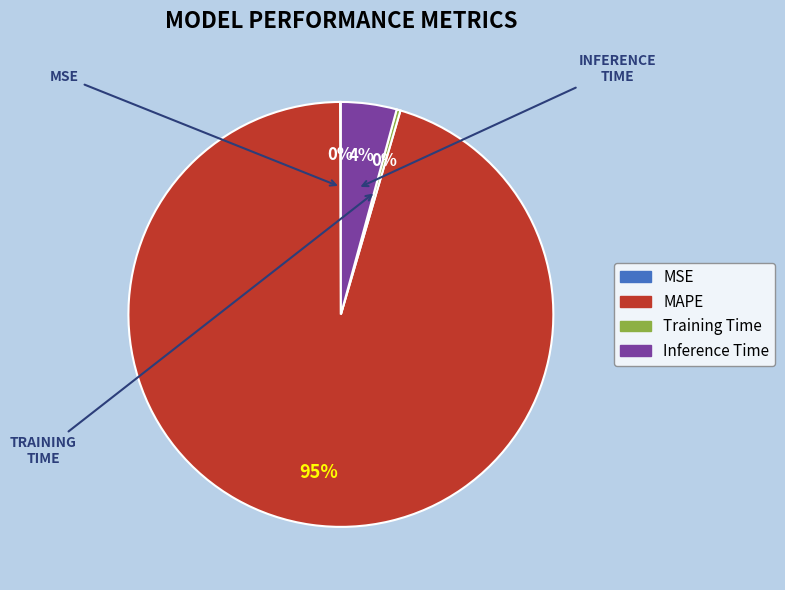

Is the sum of Inference Time and Training Time greater than half?

No